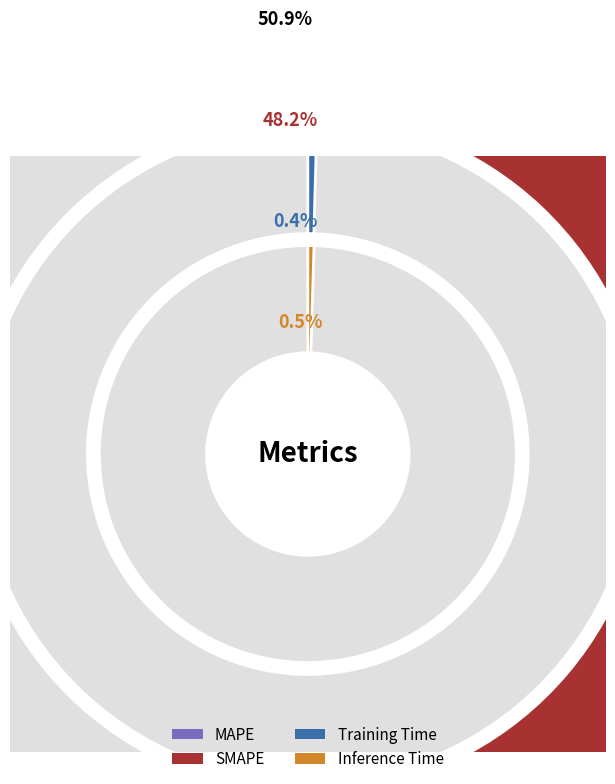

Which slice represents more than half of the pie?

MAPE